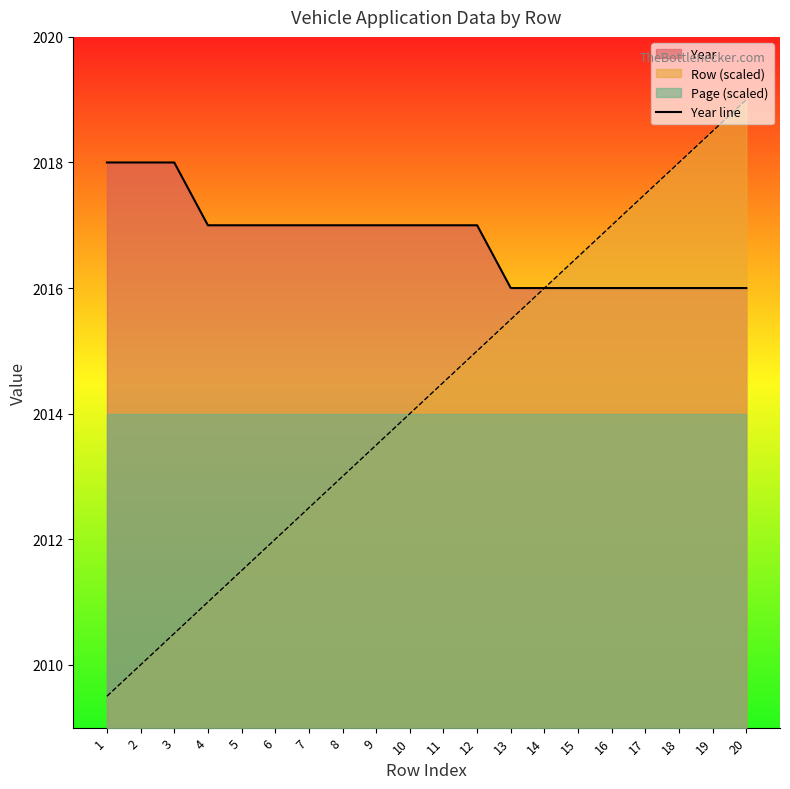

Count the values in the range 2016 to 2017.

17